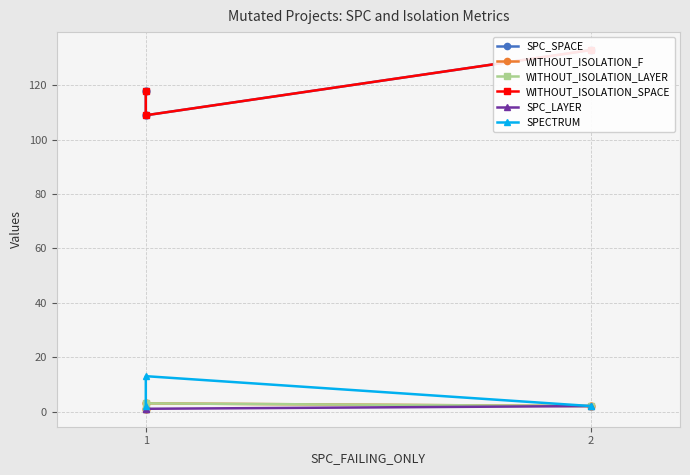

Which series has the largest total across all categories?

SPC_SPACE